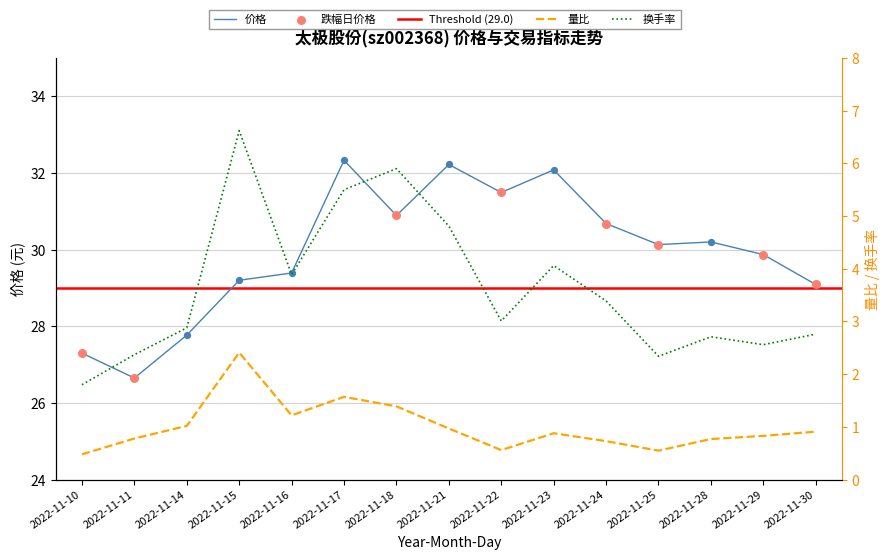

Which series has the largest total across all categories?

价格